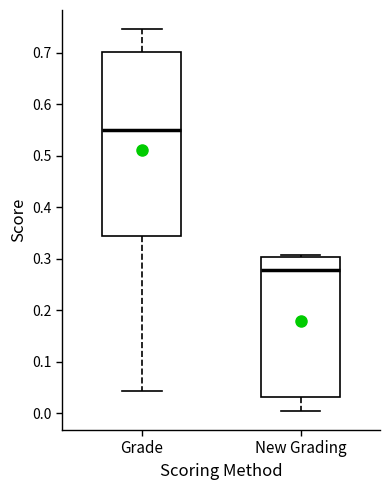

Which box has the lowest median line?

New Grading